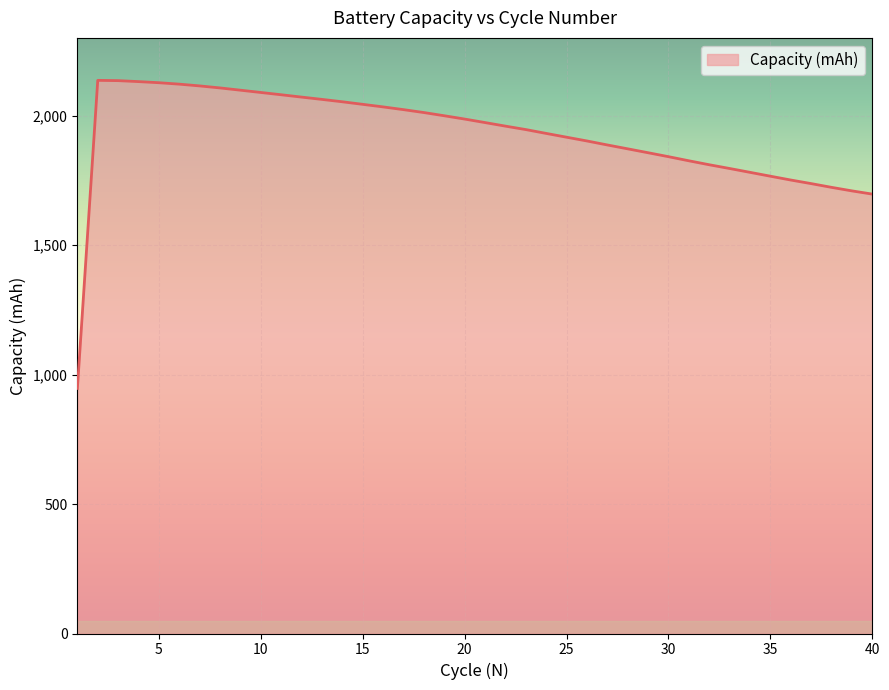

Reading left to right, extract all data points from this chart.

946.2	2136.0	2134.9	2131.2	2126.9	2121.4	2114.5	2106.8	2098.0	2089.2	2080.4	2071.4	2062.5	2053.3	2043.4	2033.5	2022.9	2011.7	1999.3	1986.6	1973.0	1959.3	1946.0	1931.1	1916.5	1902.0	1886.6	1871.6	1856.5	1841.3	1825.4	1810.1	1795.6	1780.8	1765.9	1751.1	1737.3	1722.8	1709.2	1696.8